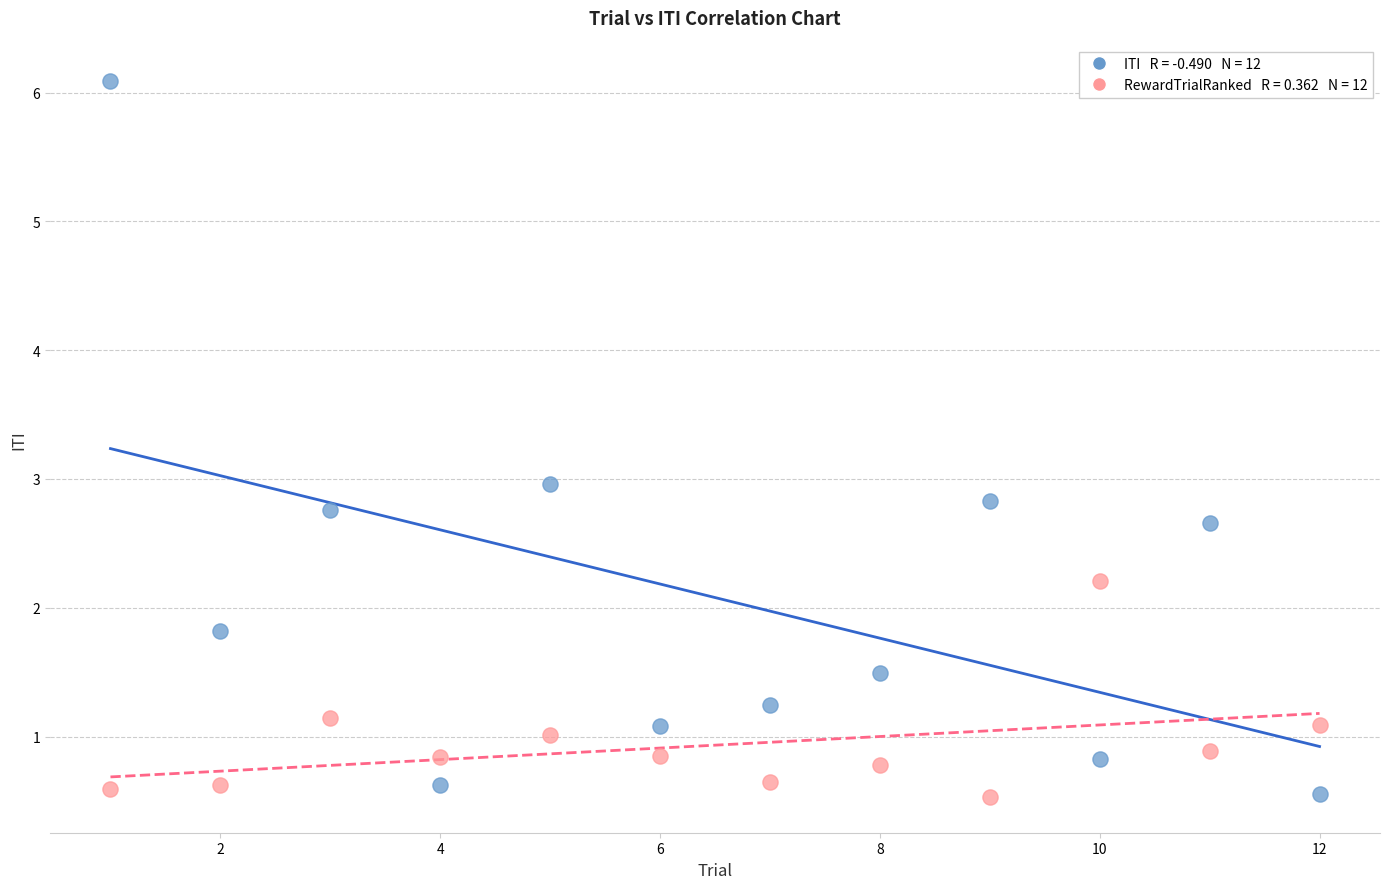

Across all data points, what is the range of X values (max minus min)?

11.0